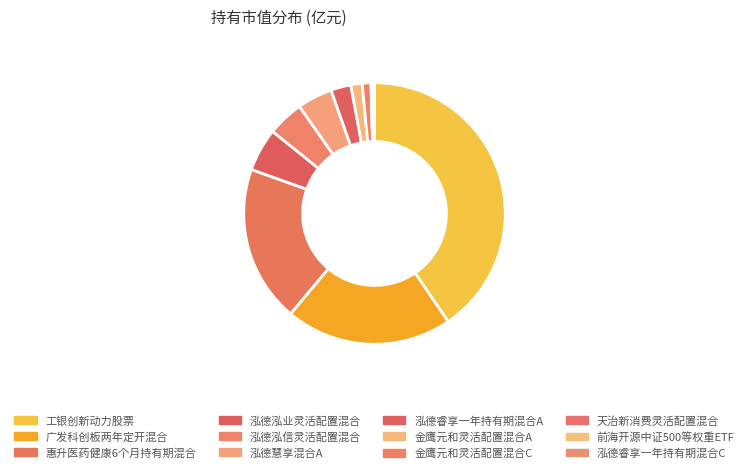

Is it true that 广发科创板两年定开混合 is 30% of the pie?

False